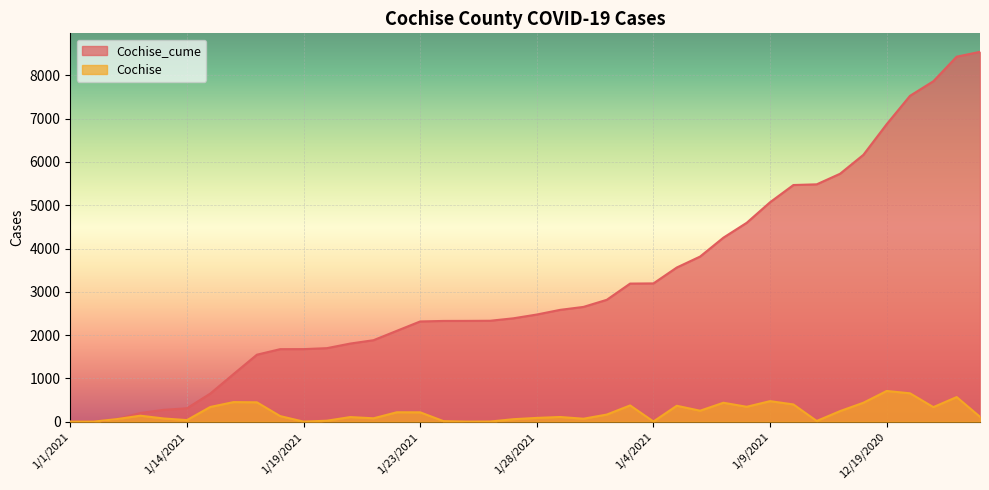

What is the value of the Cochise_cume point at the 5th from the left?

273